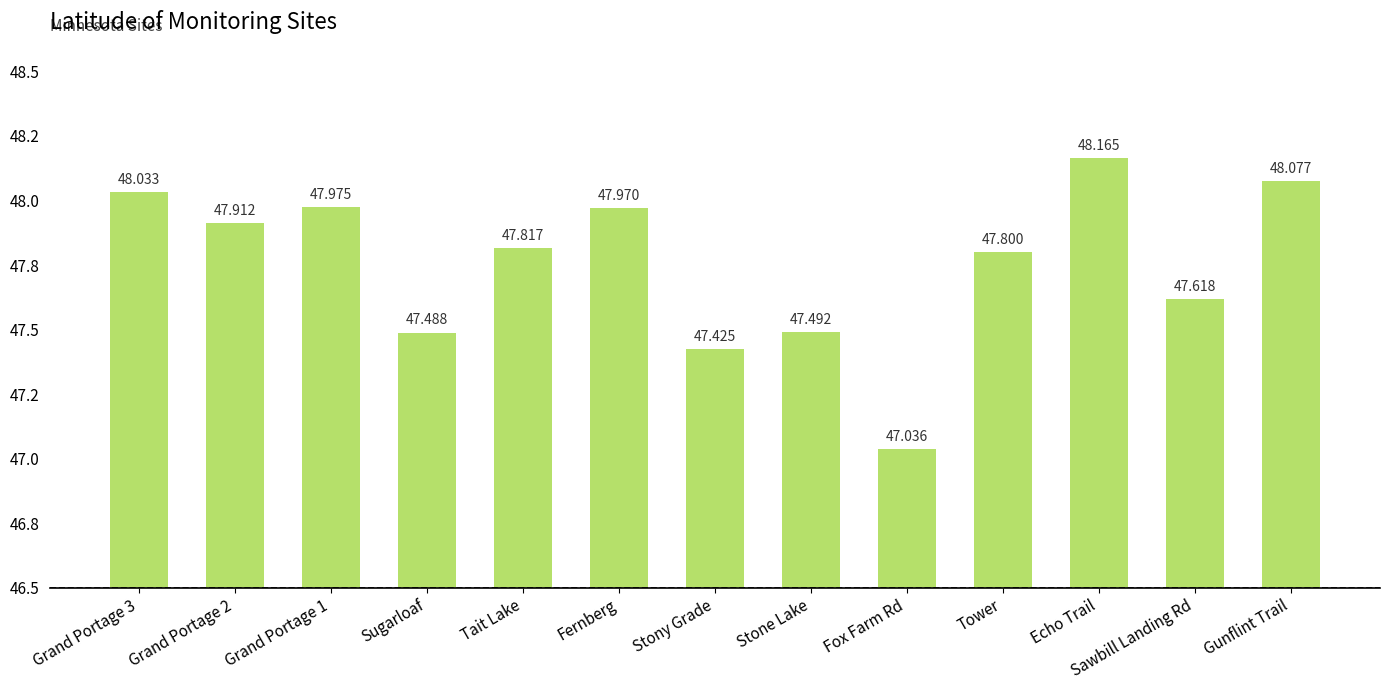

At which category does the chart reach its peak across all series?

Echo Trail